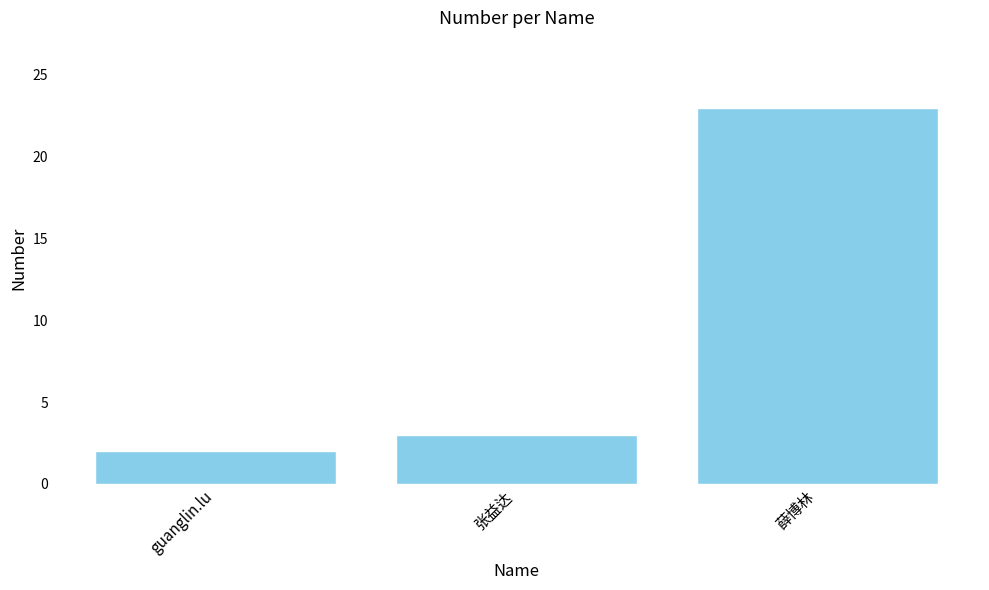

Is it true that the value at 薛博林 is 14?

False